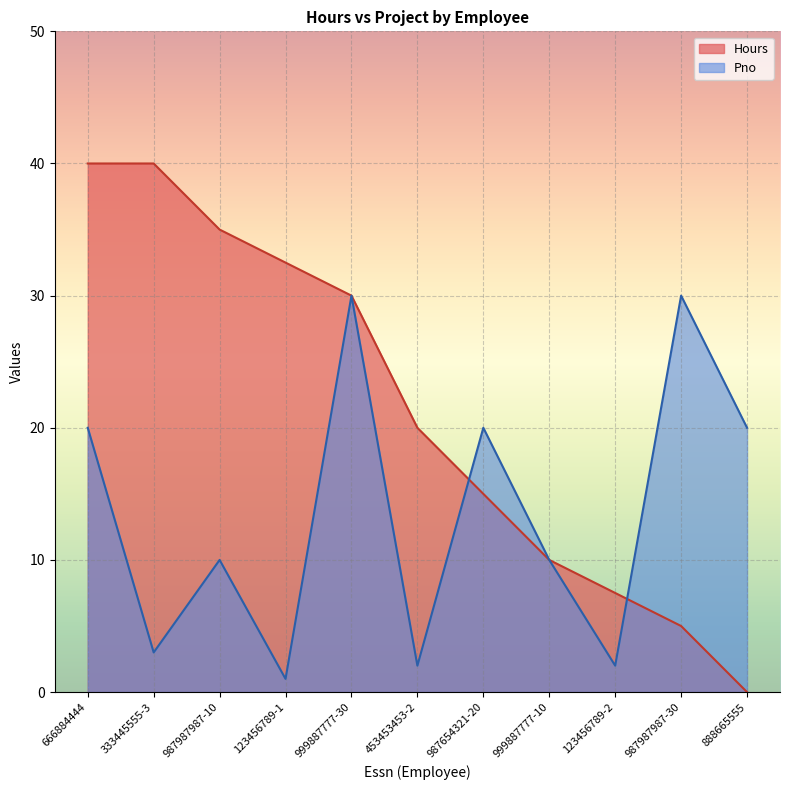

Is it true that Hours equals 35.0 at 987987987-10?

True